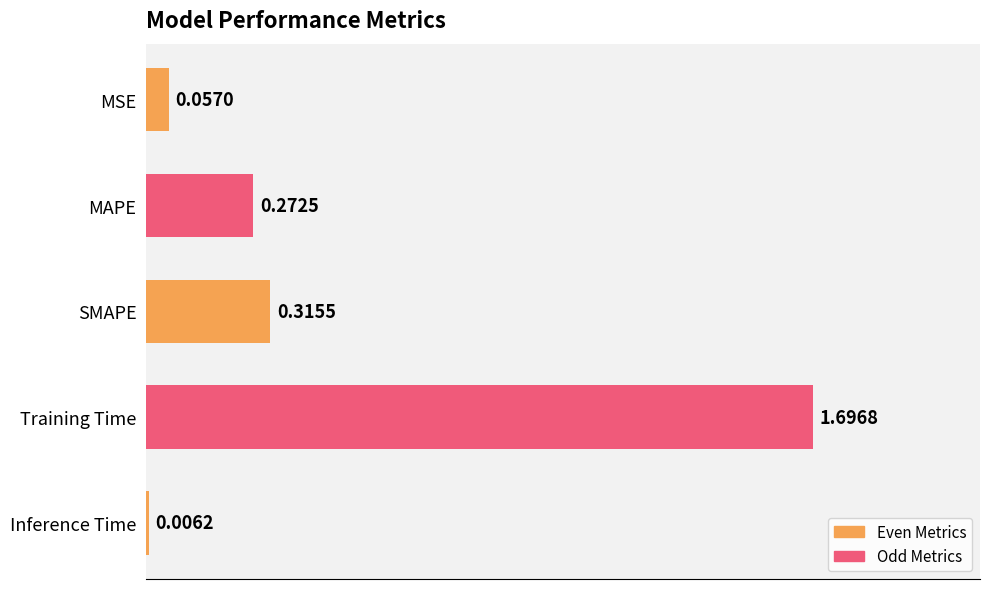

What is the change in value from MAPE to Inference Time?

-0.3